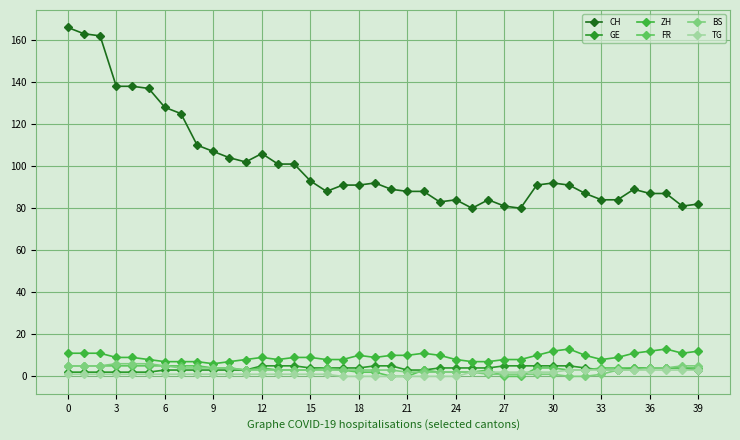

What are all the series names shown in the legend?

CH, GE, ZH, FR, BS, TG